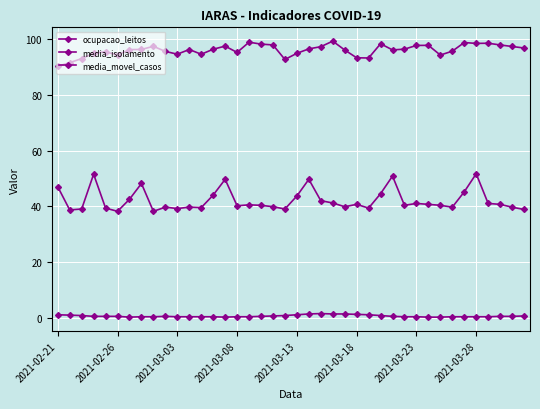

How many categories are shown in the chart?

40